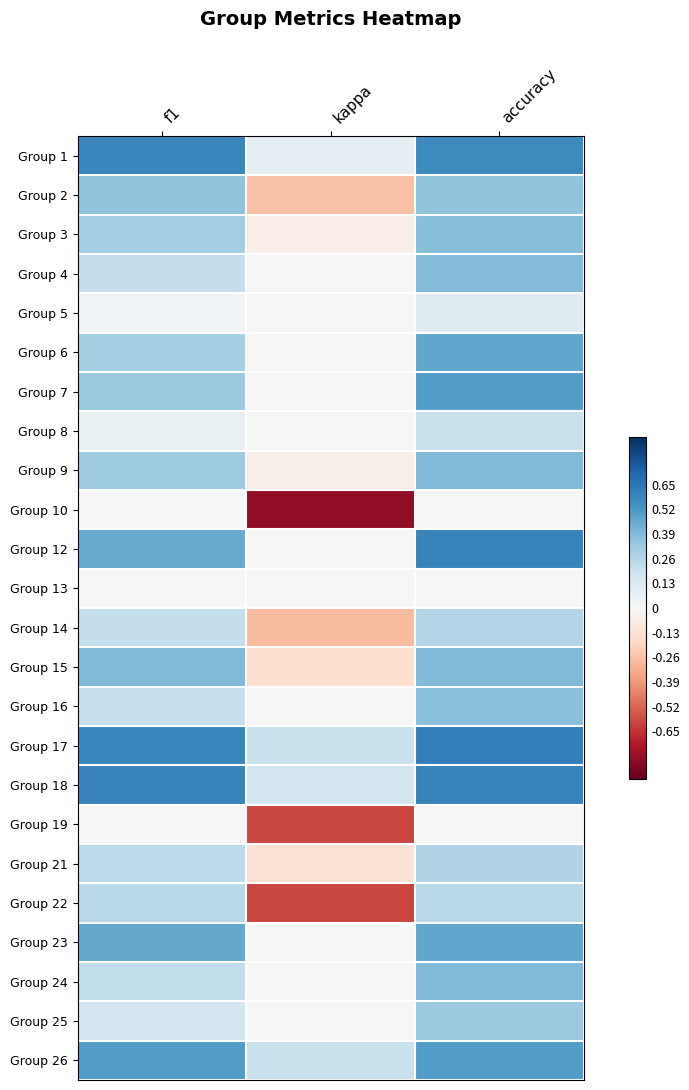

How many categories are shown in the chart?

3